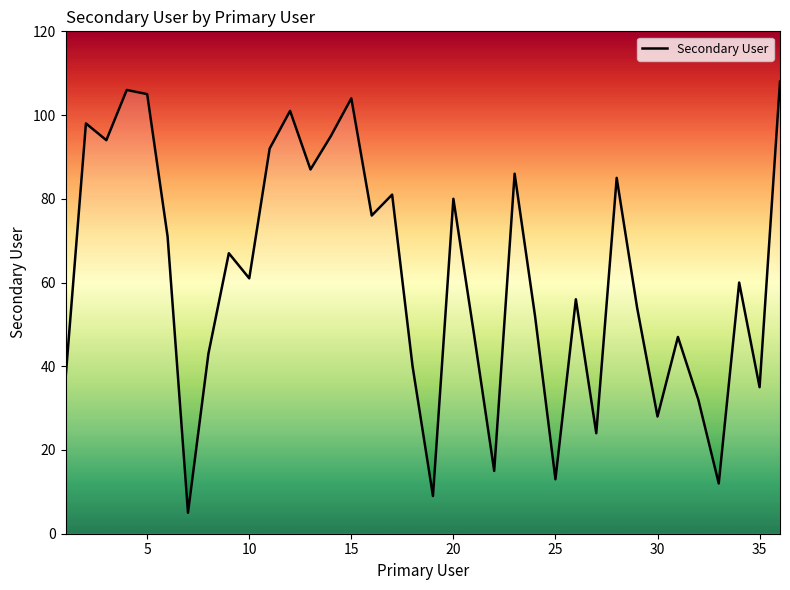

How many lines are shown in the chart?

1